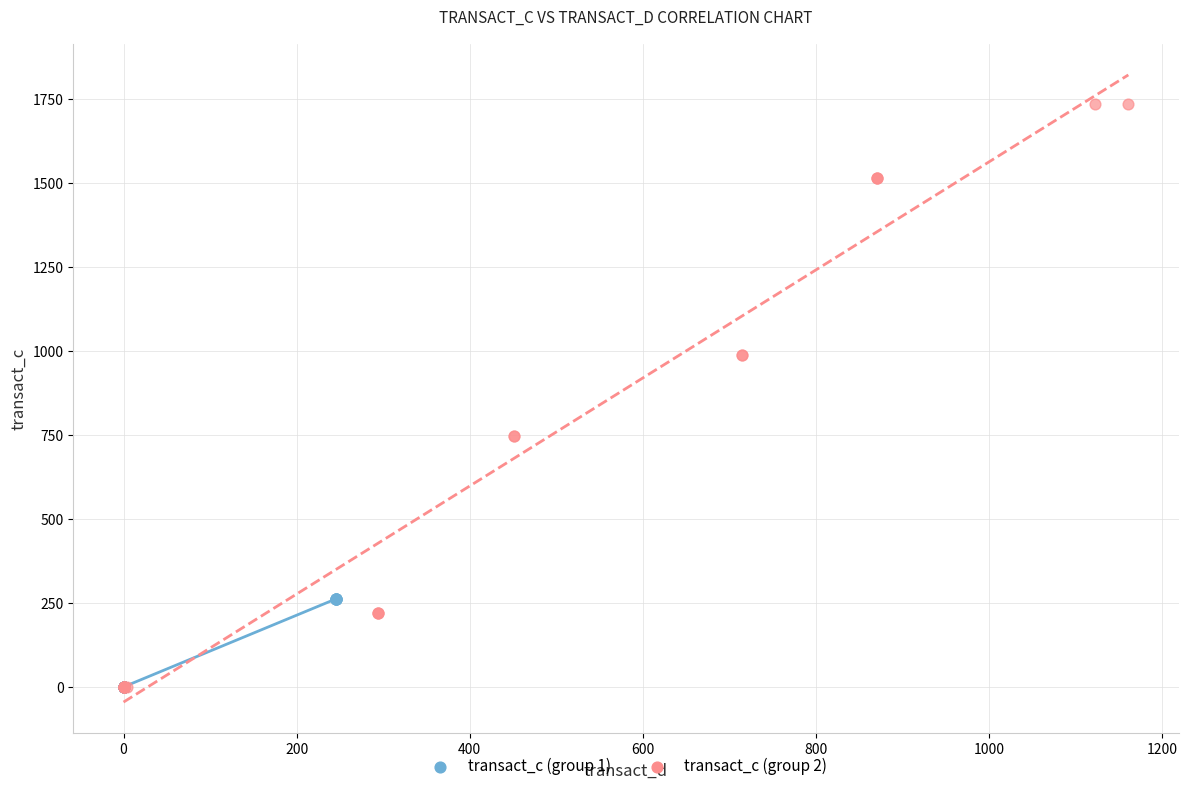

Which series contains the highest Y value?

transact_c (group 2)